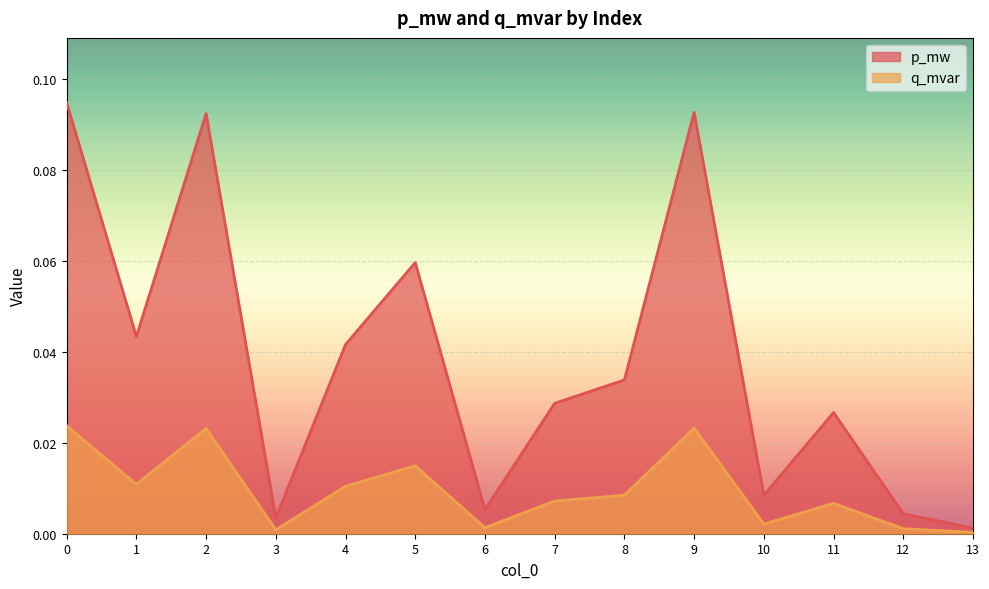

Between 3 and 13, which series saw the biggest shift?

p_mw